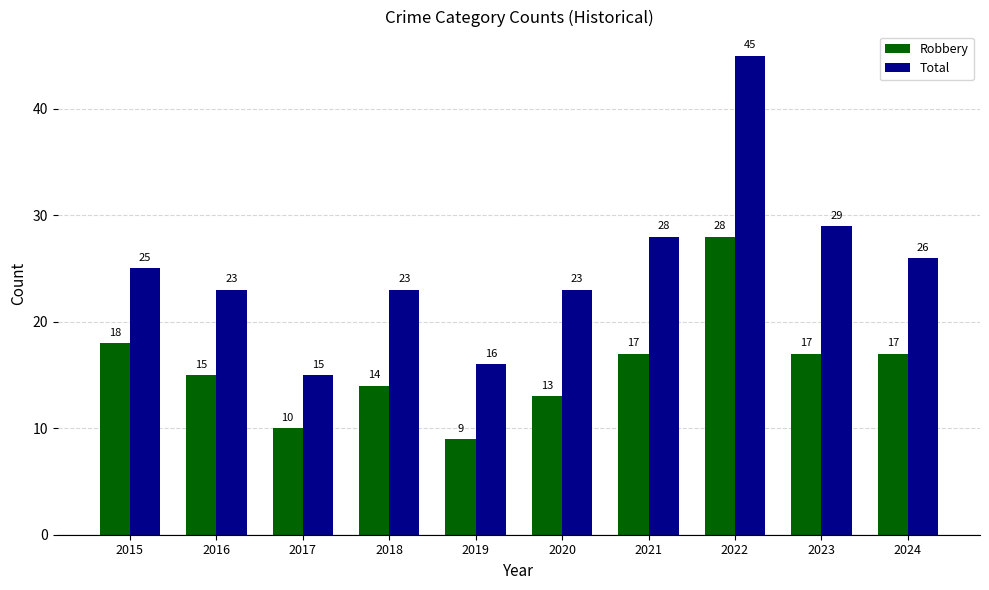

Between 2015 and 2017, which series saw the biggest shift?

Total